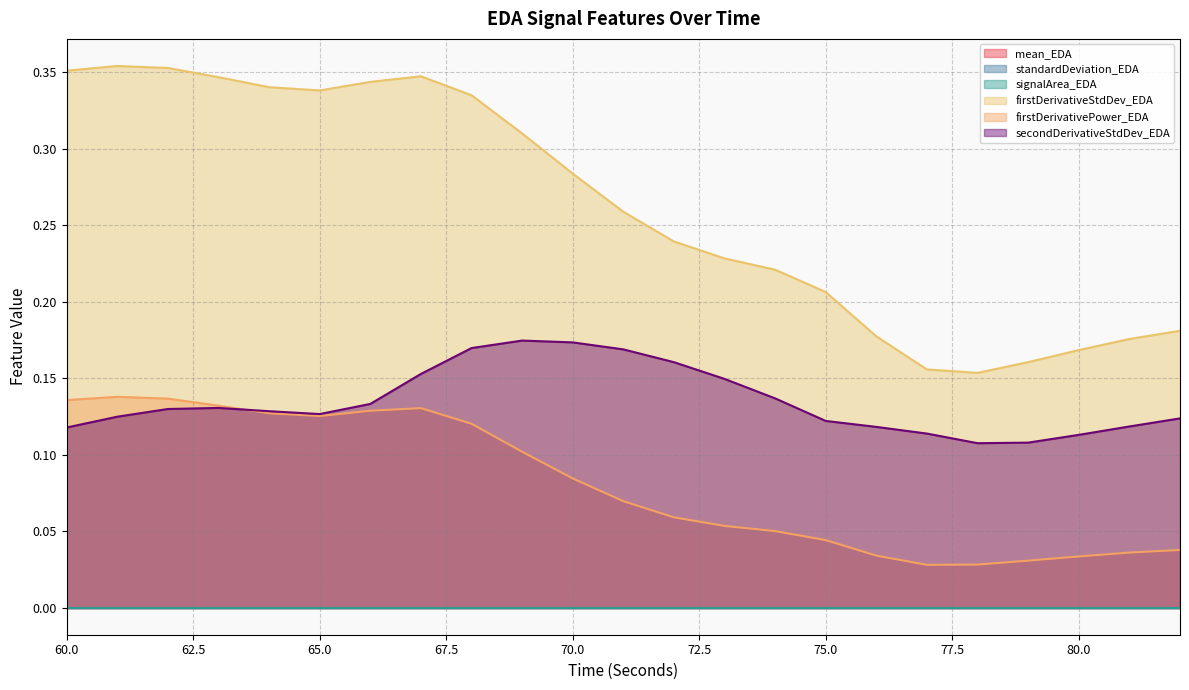

Reading left to right, list all the values displayed in this chart.

firstDerivativeStdDev_EDA: 60=0.4	61=0.4	62=0.4	63=0.3	64=0.3	65=0.3	66=0.3	67=0.3	68=0.3	69=0.3	70=0.3	71=0.3	72=0.2	73=0.2	74=0.2	75=0.2	76=0.2	77=0.2	78=0.2	79=0.2	80=0.2	81=0.2	82=0.2
firstDerivativePower_EDA: 60=0.1	61=0.1	62=0.1	63=0.1	64=0.1	65=0.1	66=0.1	67=0.1	68=0.1	69=0.1	70=0.1	71=0.1	72=0.1	73=0.1	74=0.1	75=0.0	76=0.0	77=0.0	78=0.0	79=0.0	80=0.0	81=0.0	82=0.0
secondDerivativeStdDev_EDA: 60=0.1	61=0.1	62=0.1	63=0.1	64=0.1	65=0.1	66=0.1	67=0.2	68=0.2	69=0.2	70=0.2	71=0.2	72=0.2	73=0.1	74=0.1	75=0.1	76=0.1	77=0.1	78=0.1	79=0.1	80=0.1	81=0.1	82=0.1